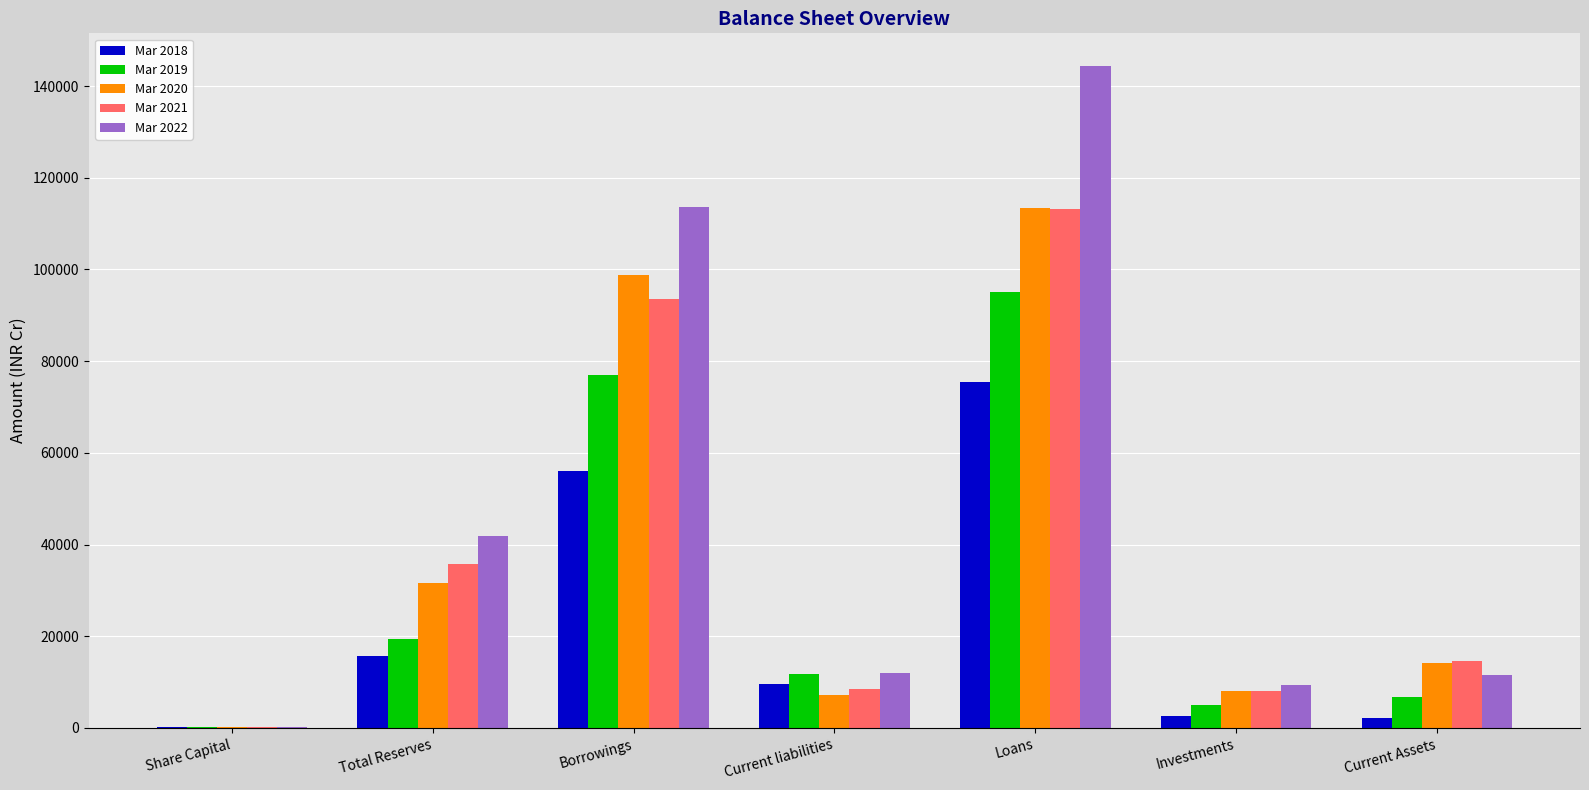

What is the sum of all Mar 2020 values?

273323.8